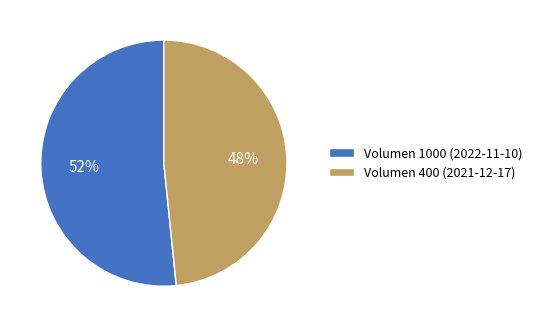

To the nearest percent, what percentage of the pie is Volumen 400 (2021-12-17)?

48%